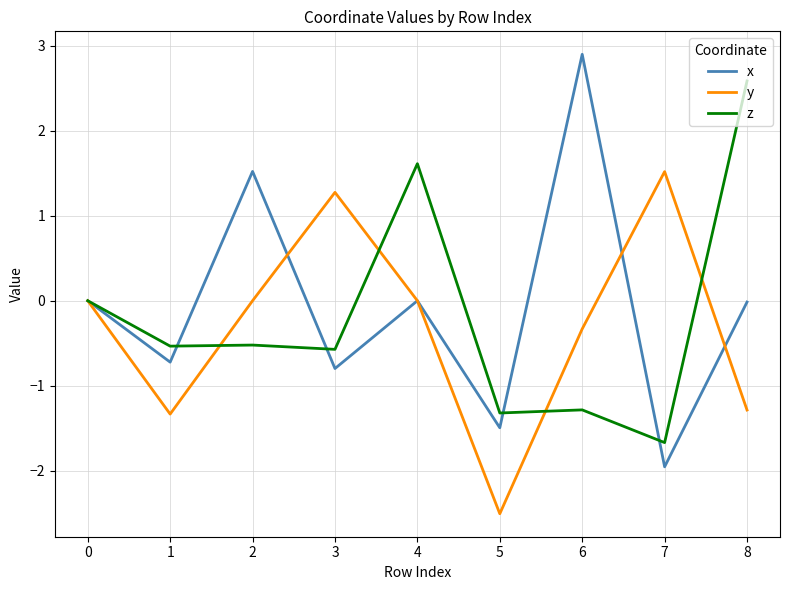

How many series are shown in this chart?

3